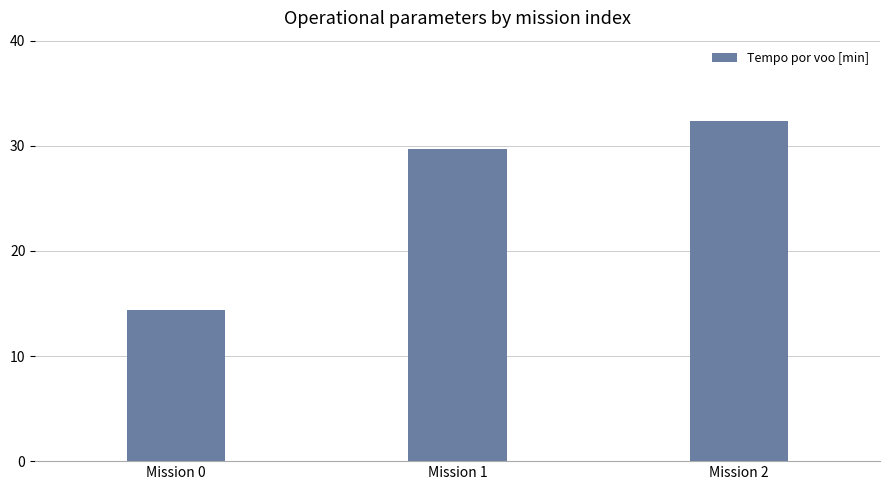

What is the value of the 2nd bar from the left?

29.7